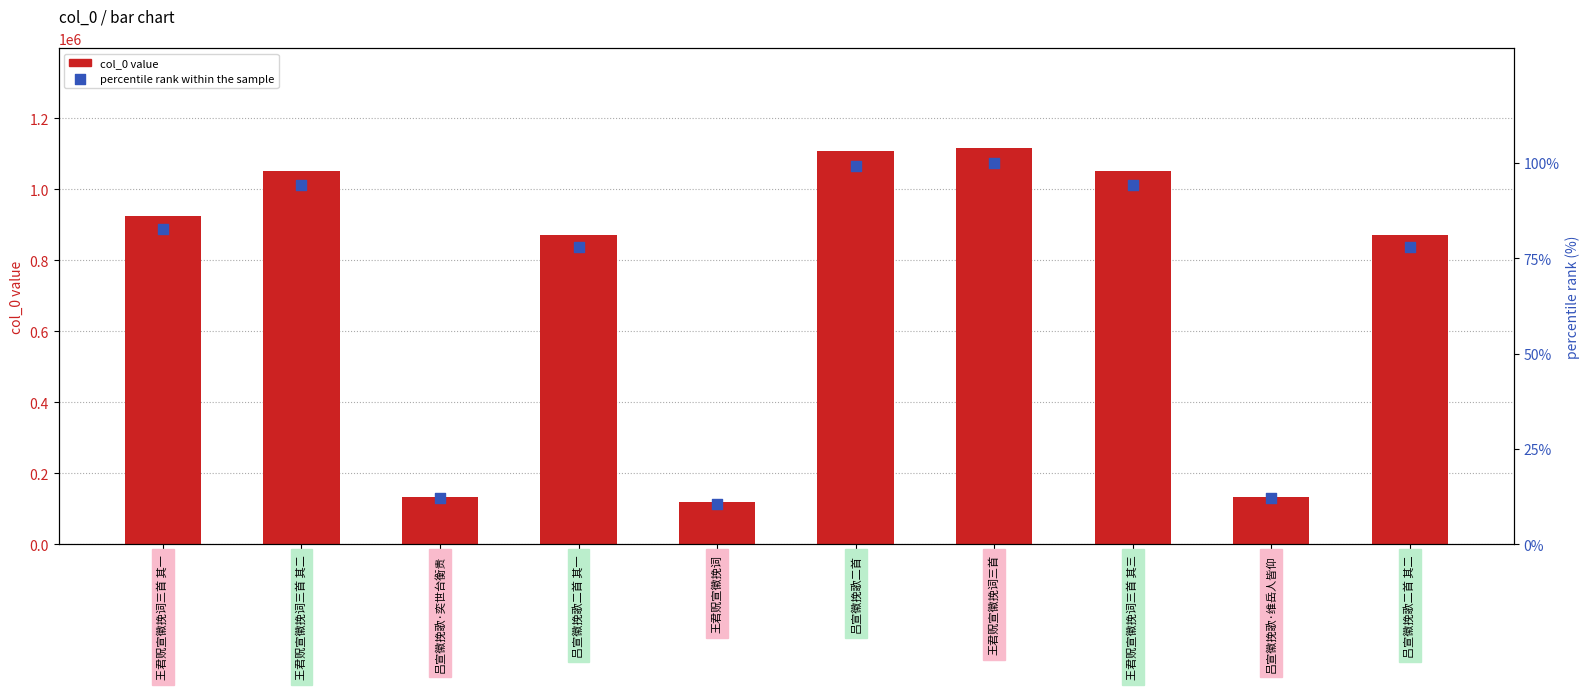

Which series has the widest spread of Y values?

col_0 value